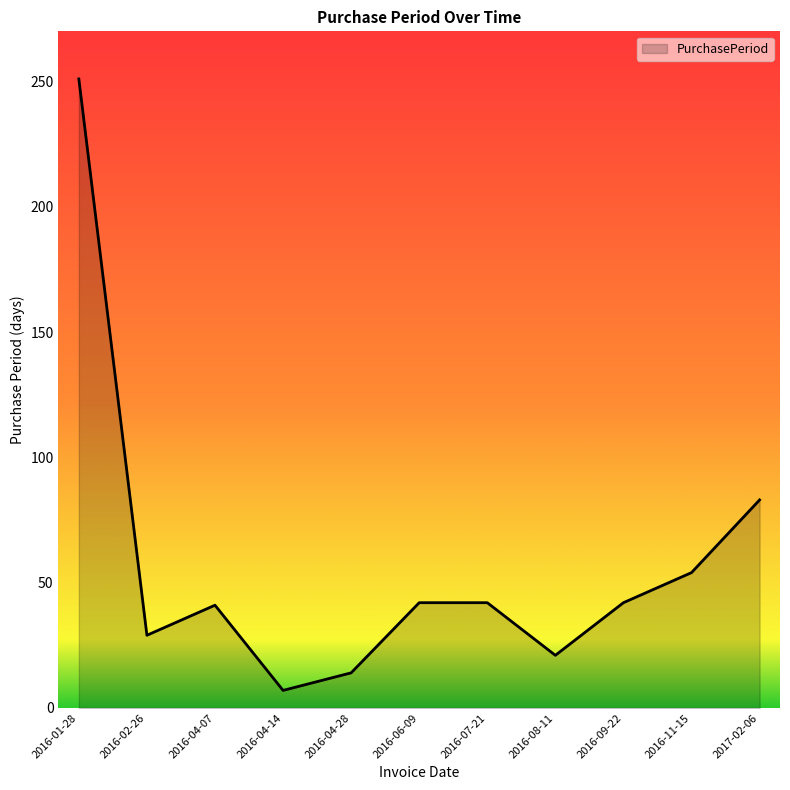

The value at 2016-11-15 is 76. True or false?

False